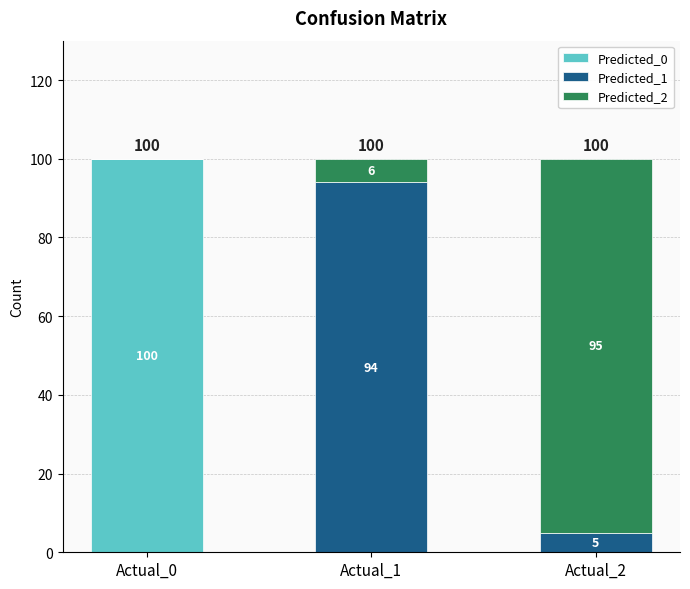

Is it true that Predicted_0 equals 54 at Actual_2?

False